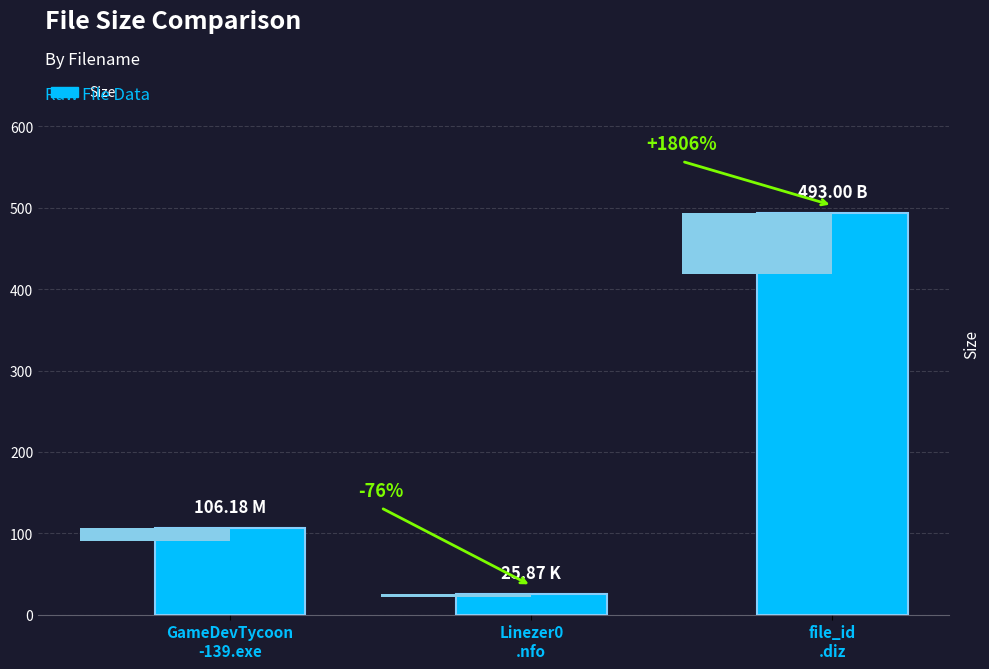

What position from the right is GameDevTycoon
-139.exe?

3